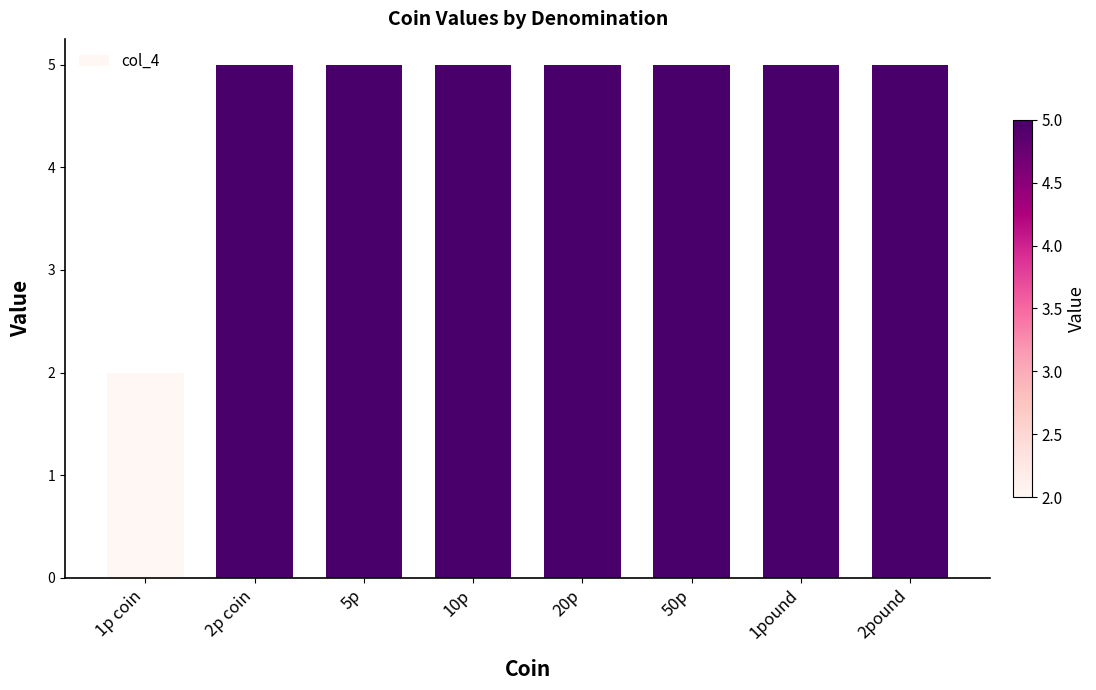

What is the difference between the maximum and minimum values?

3